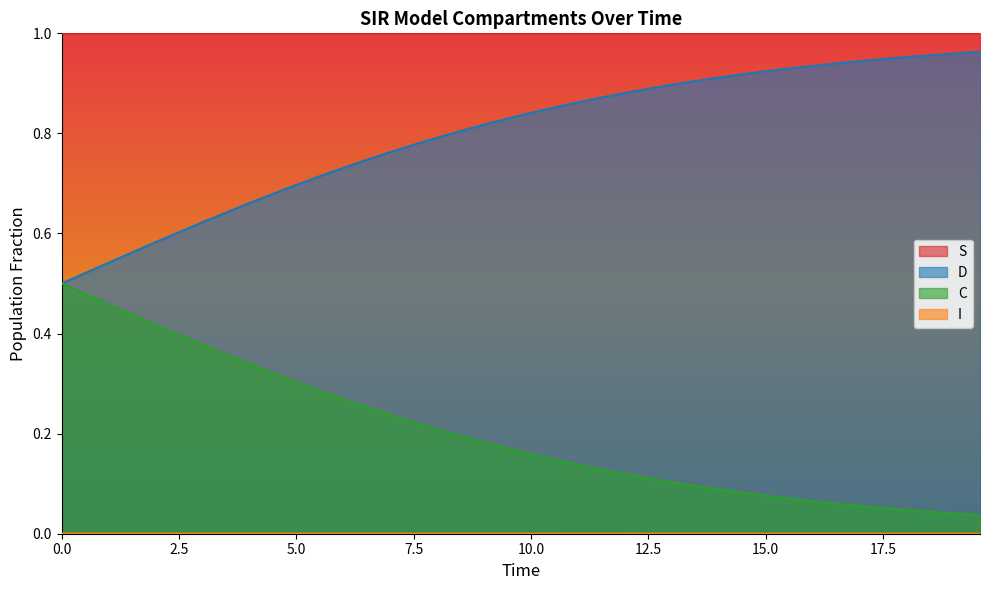

True or false: S and D intersect in this chart.

False